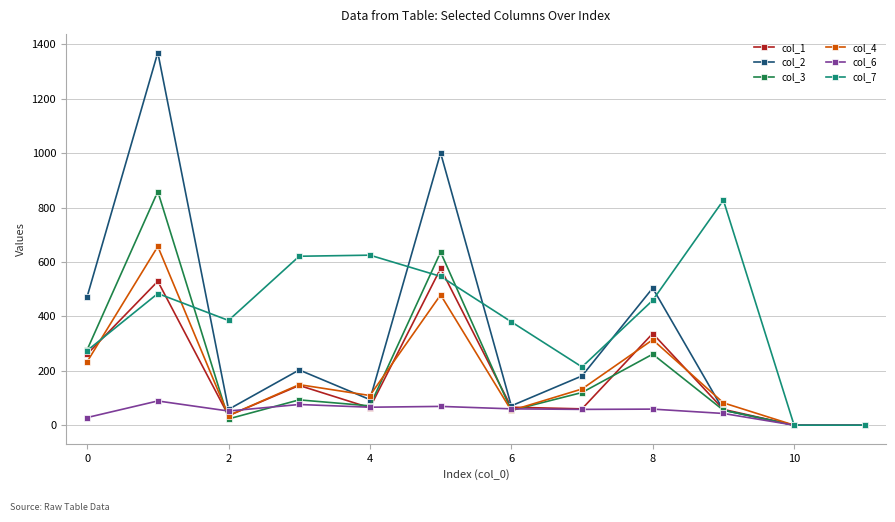

Which series has the widest spread of values?

col_2